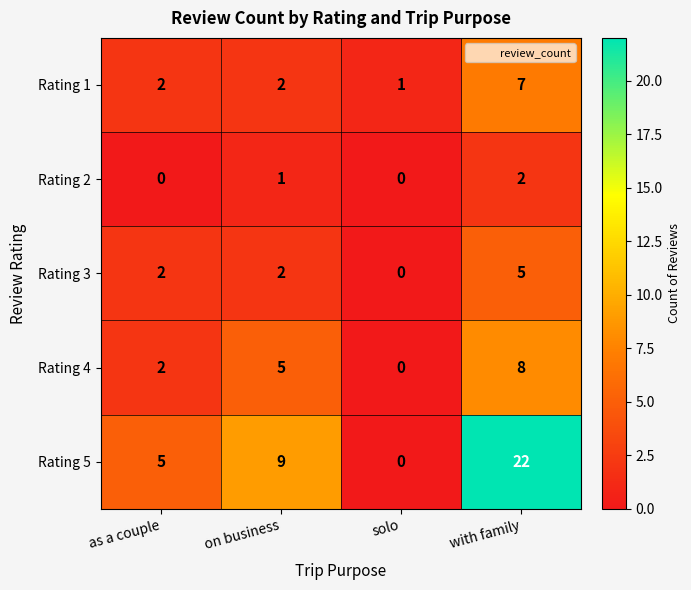

What is the difference between the maximum and second lowest values in the Rating 5 series?

17